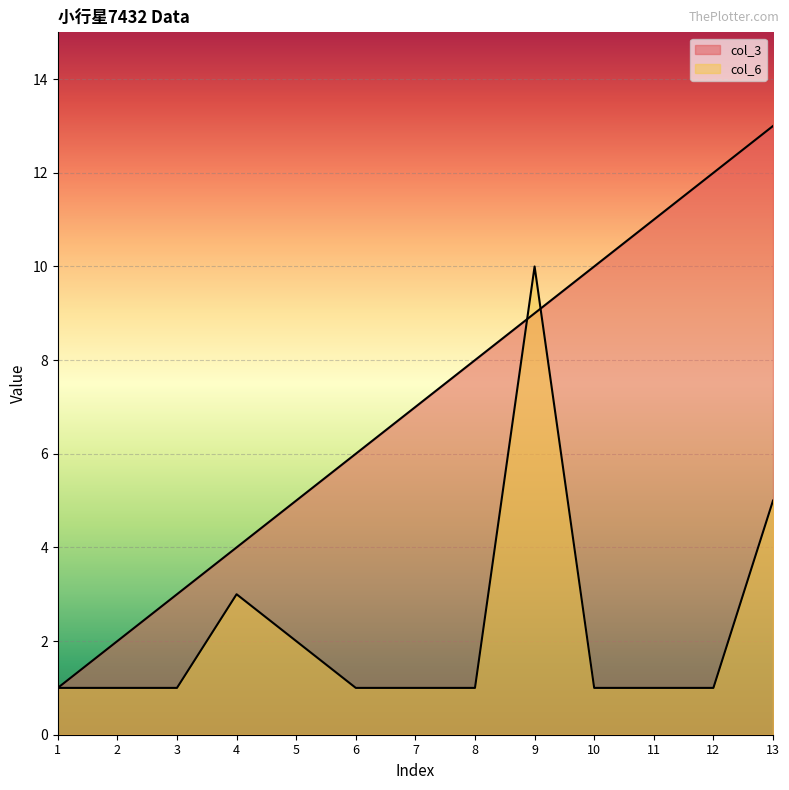

The value of col_6 at 12 is 1. True or false?

True